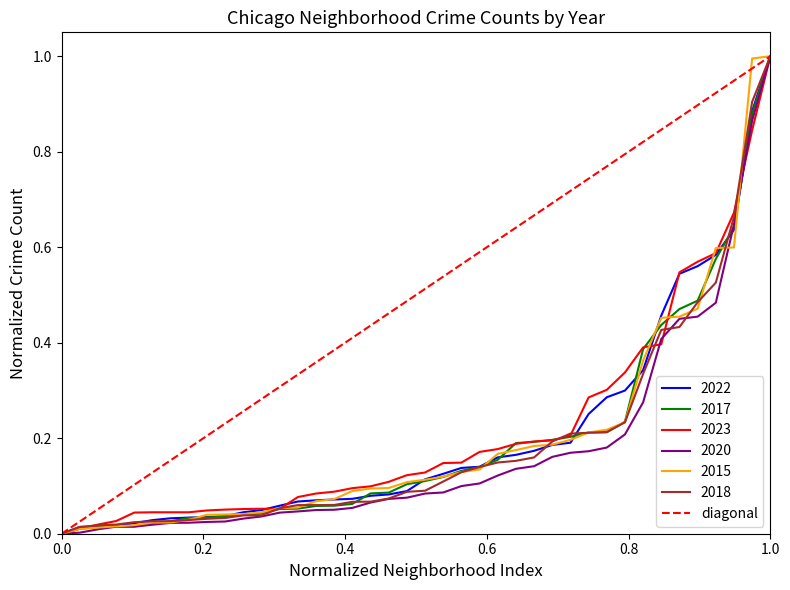

The value of 2018 at 0.0 is 0.0. True or false?

True